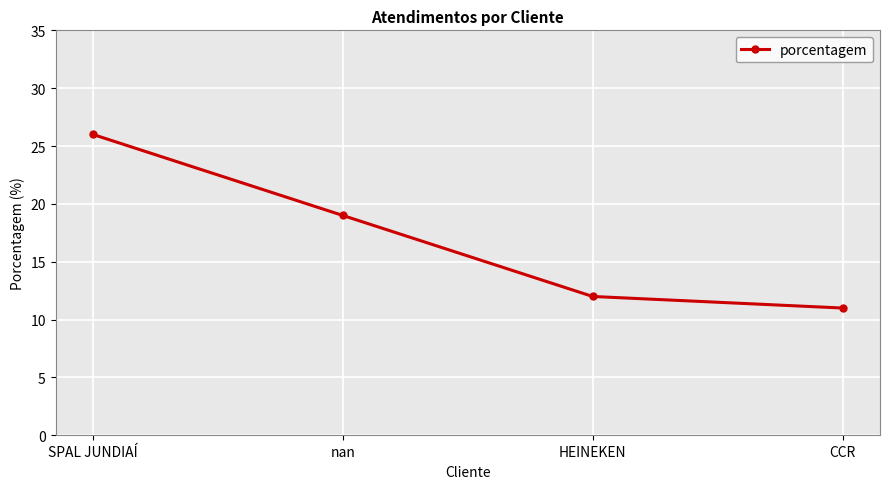

At which category does the chart reach its minimum across all series?

CCR